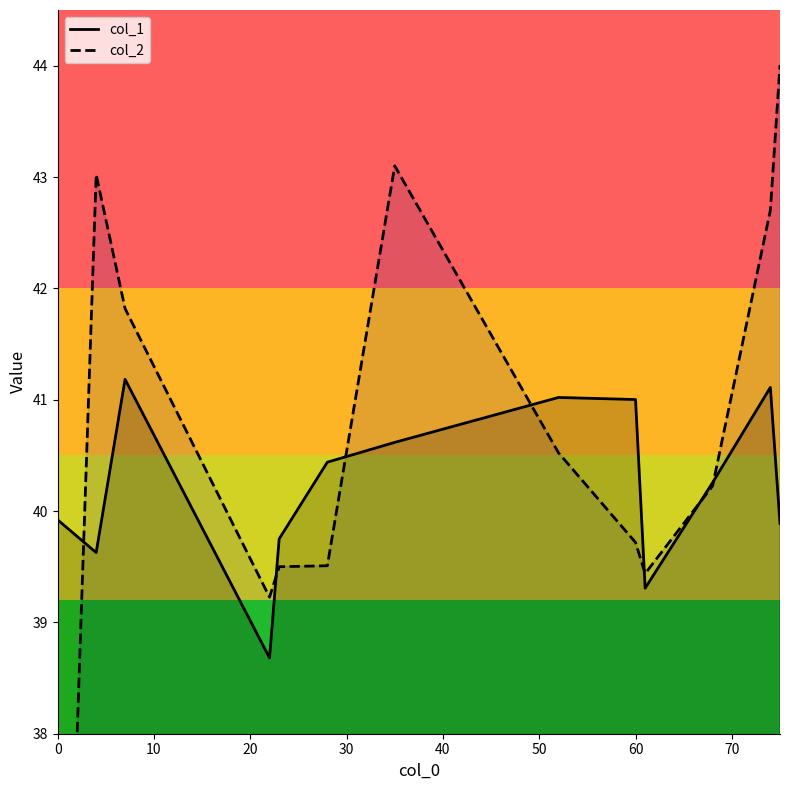

What are all the series names shown in the legend?

col_1, col_2